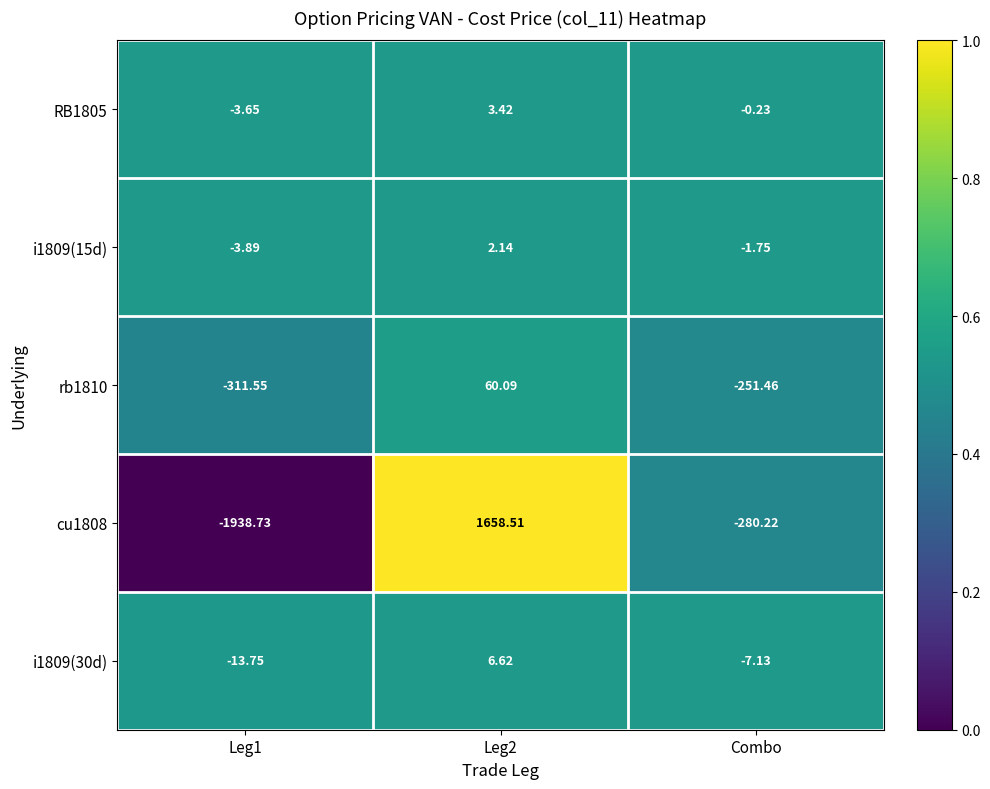

Count the number of categories in the chart.

3